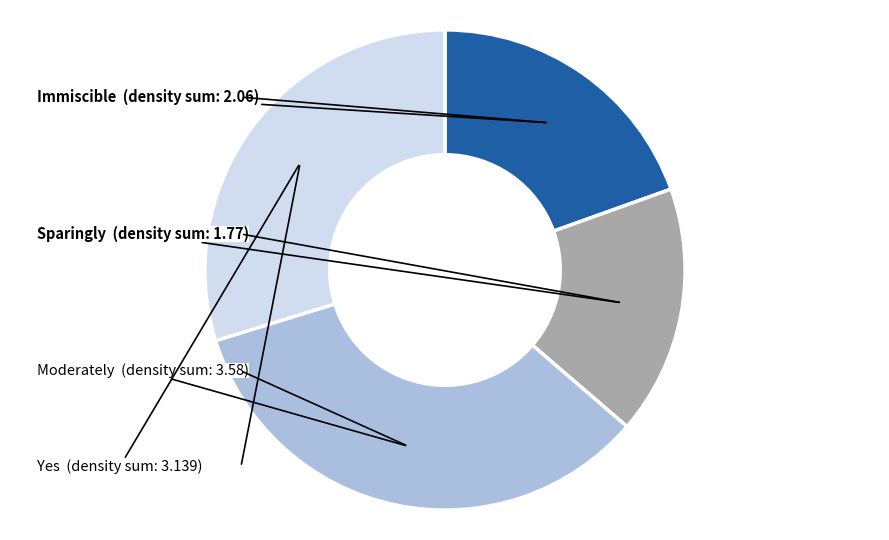

Does any single category account for the majority?

No